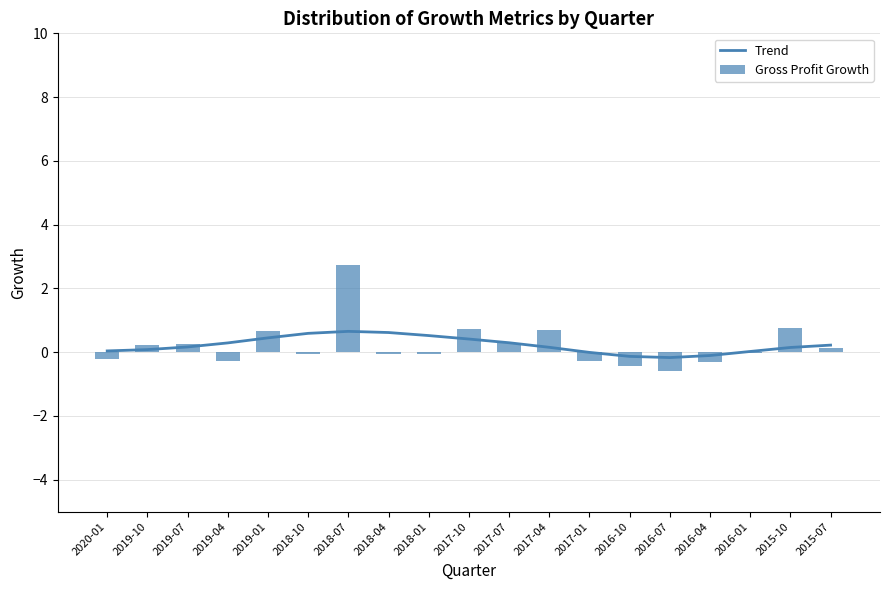

The Trend series shows 0.6 at 2018-04. True or false?

True